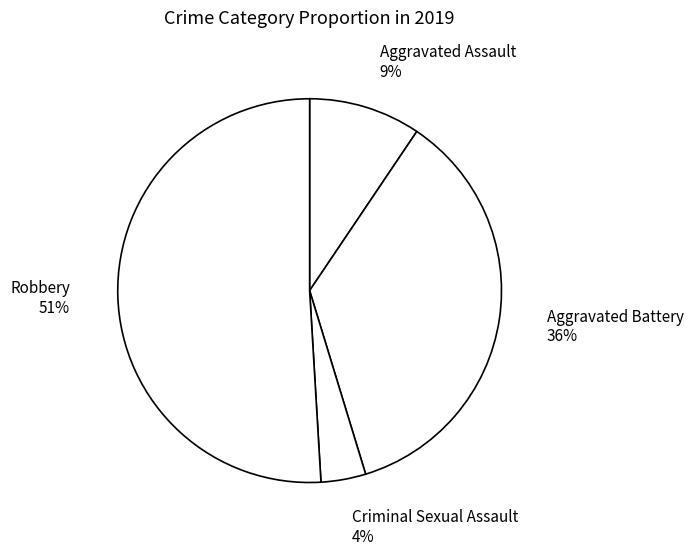

True or false: Robbery accounts for 42% of the total.

False